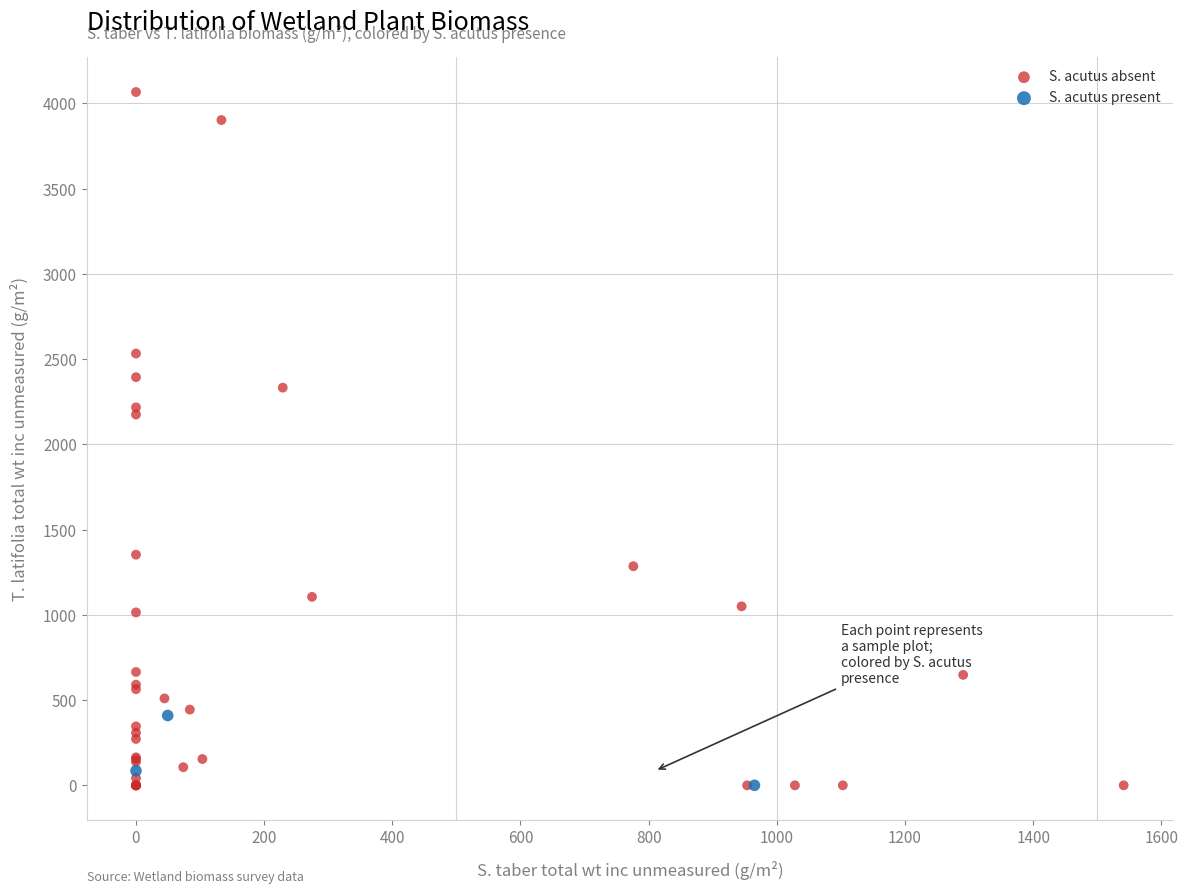

Which series has the widest spread of Y values?

S. acutus absent